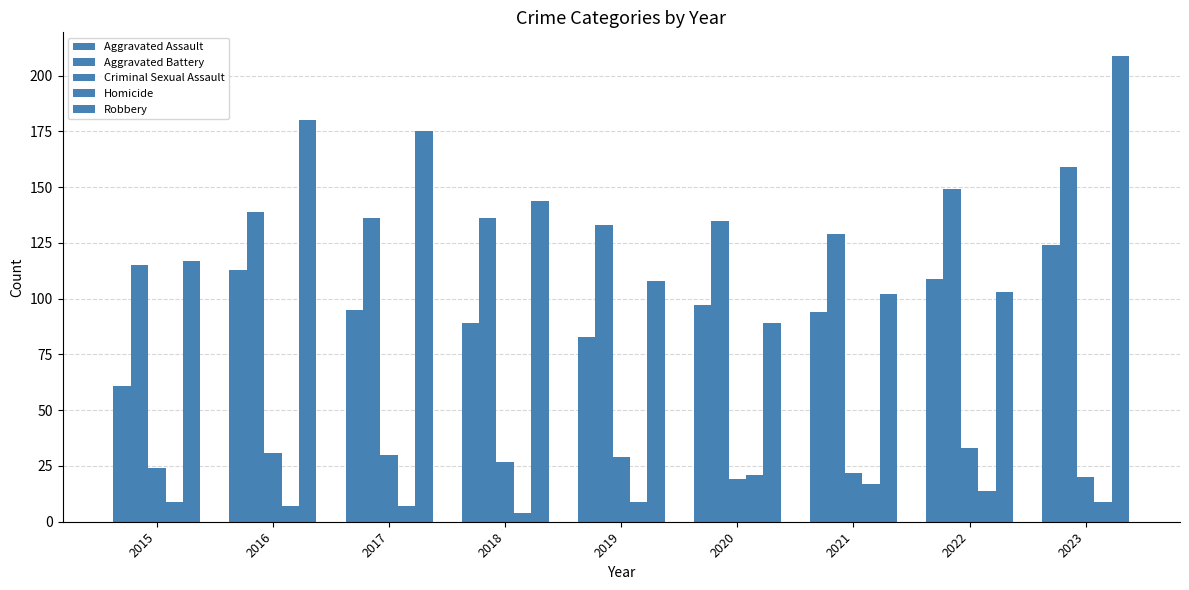

At which category is the sum across all series the highest?

2023